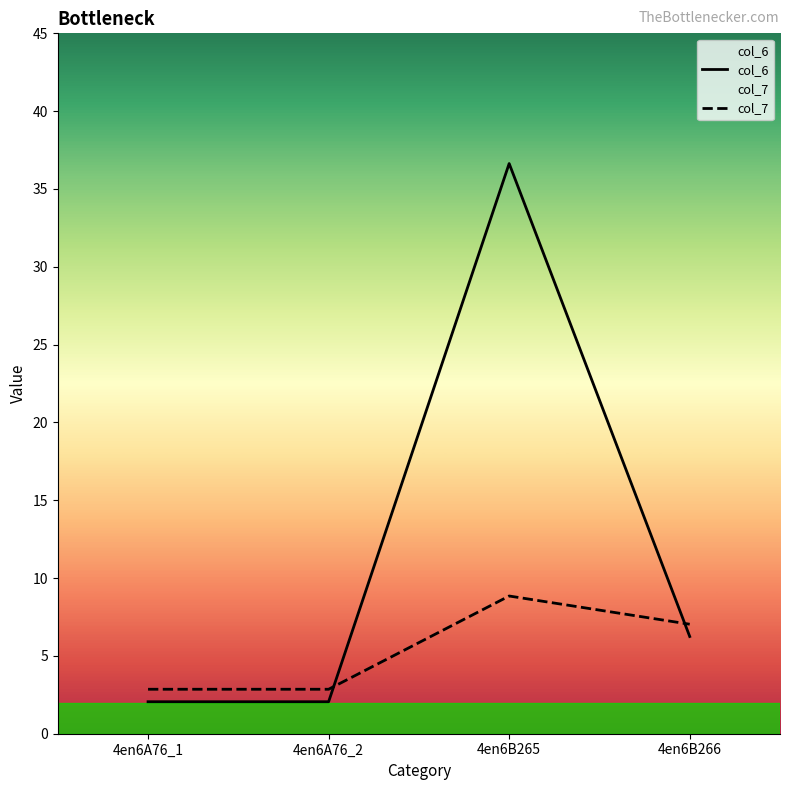

At how many categories does at least one series exceed 12?

1